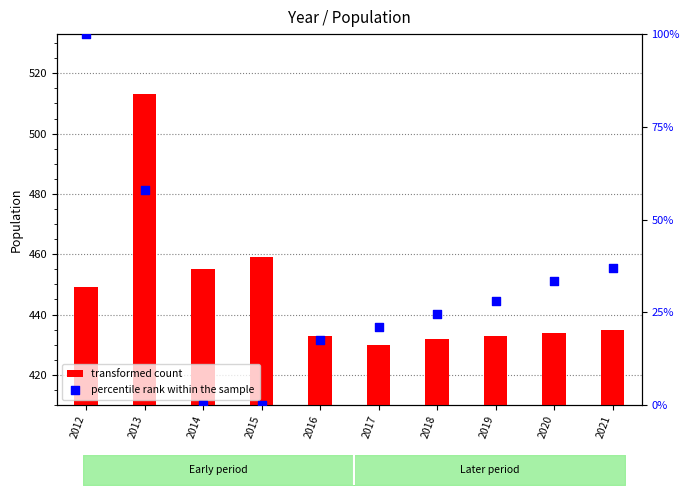

Which series has the largest total across all categories?

transformed count